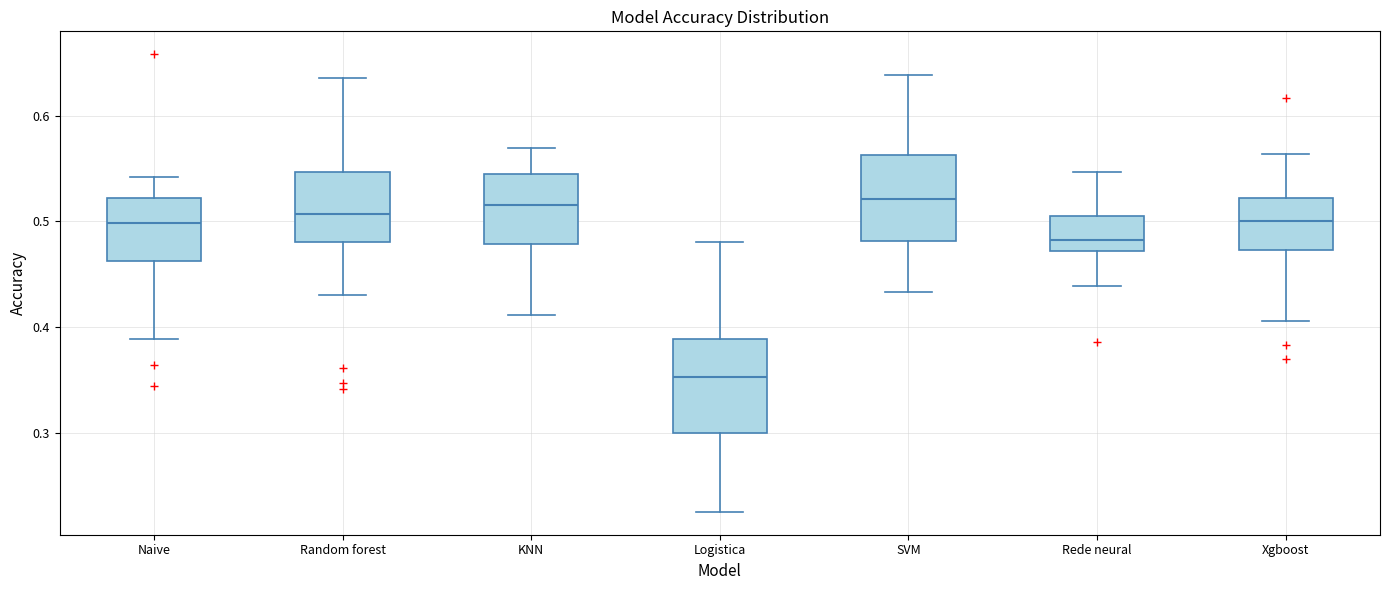

Reading left to right, read every box against the y-axis: the position of its median line, the range the box covers, and the ends of its whiskers. The values are not printed on the chart, so give them approximately, as read against the axis.

Naive: median 0.50, box 0.46 to 0.52, whiskers 0.39 to 0.54
Random forest: median 0.51, box 0.48 to 0.55, whiskers 0.43 to 0.64
KNN: median 0.52, box 0.48 to 0.54, whiskers 0.41 to 0.57
Logistica: median 0.35, box 0.30 to 0.39, whiskers 0.23 to 0.48
SVM: median 0.52, box 0.48 to 0.56, whiskers 0.43 to 0.64
Rede neural: median 0.48, box 0.47 to 0.51, whiskers 0.44 to 0.55
Xgboost: median 0.50, box 0.47 to 0.52, whiskers 0.41 to 0.56